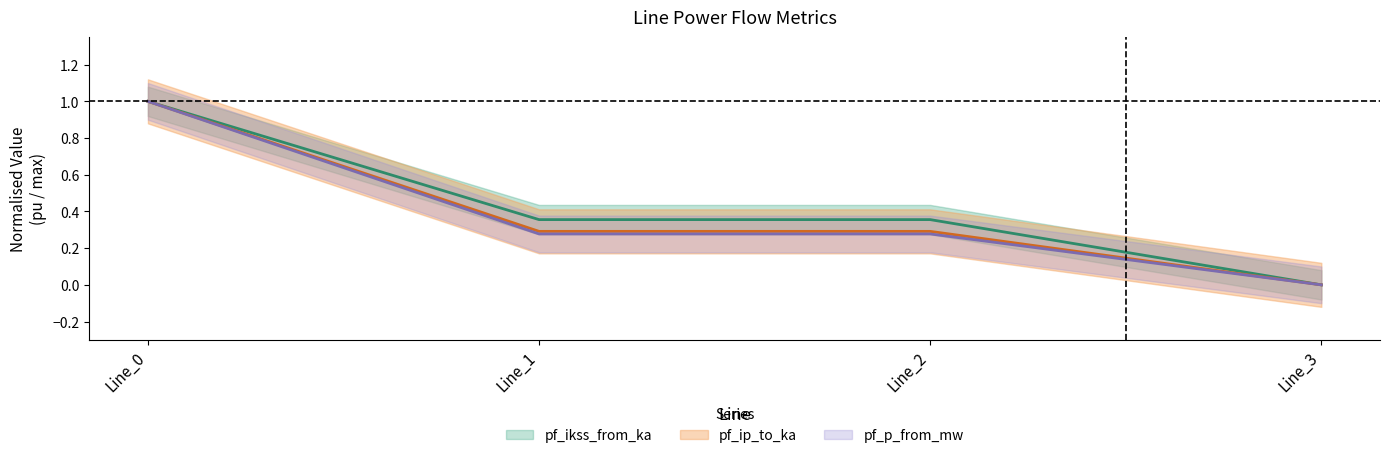

True or false: pf_ip_to_ka and pf_ikss_from_ka cross at least once.

False